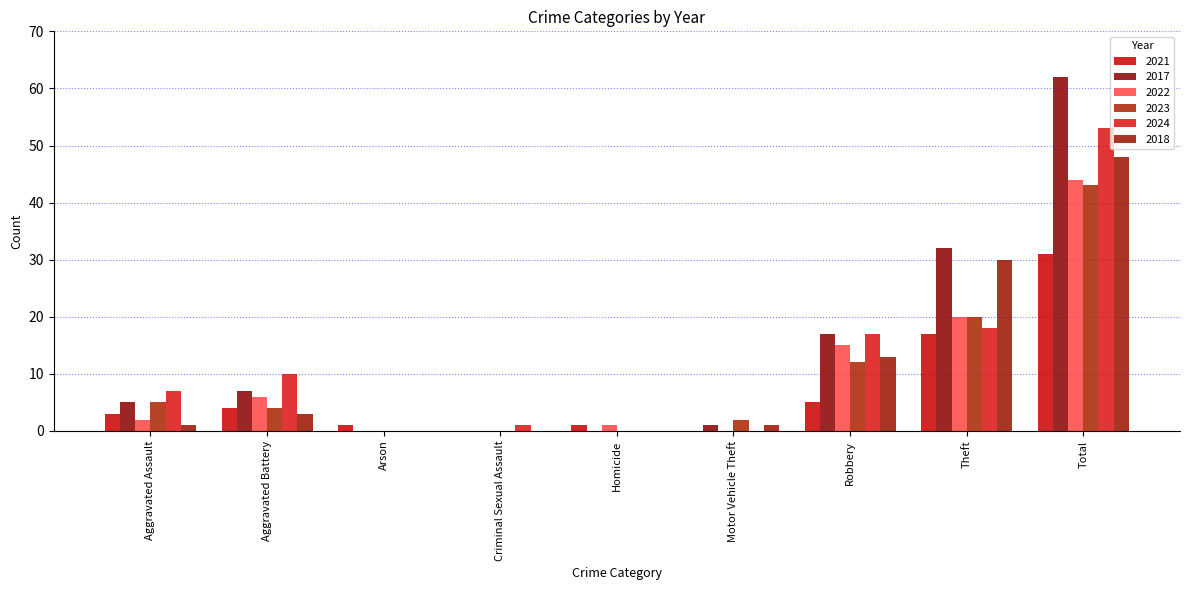

Reading right to left, list all the values displayed in this chart.

2021: Total=31	Theft=17	Robbery=5	Motor Vehicle Theft=0	Homicide=1	Criminal Sexual Assault=0	Arson=1	Aggravated Battery=4	Aggravated Assault=3
2017: Total=62	Theft=32	Robbery=17	Motor Vehicle Theft=1	Homicide=0	Criminal Sexual Assault=0	Arson=0	Aggravated Battery=7	Aggravated Assault=5
2022: Total=44	Theft=20	Robbery=15	Motor Vehicle Theft=0	Homicide=1	Criminal Sexual Assault=0	Arson=0	Aggravated Battery=6	Aggravated Assault=2
2023: Total=43	Theft=20	Robbery=12	Motor Vehicle Theft=2	Homicide=0	Criminal Sexual Assault=0	Arson=0	Aggravated Battery=4	Aggravated Assault=5
2024: Total=53	Theft=18	Robbery=17	Motor Vehicle Theft=0	Homicide=0	Criminal Sexual Assault=1	Arson=0	Aggravated Battery=10	Aggravated Assault=7
2018: Total=48	Theft=30	Robbery=13	Motor Vehicle Theft=1	Homicide=0	Criminal Sexual Assault=0	Arson=0	Aggravated Battery=3	Aggravated Assault=1